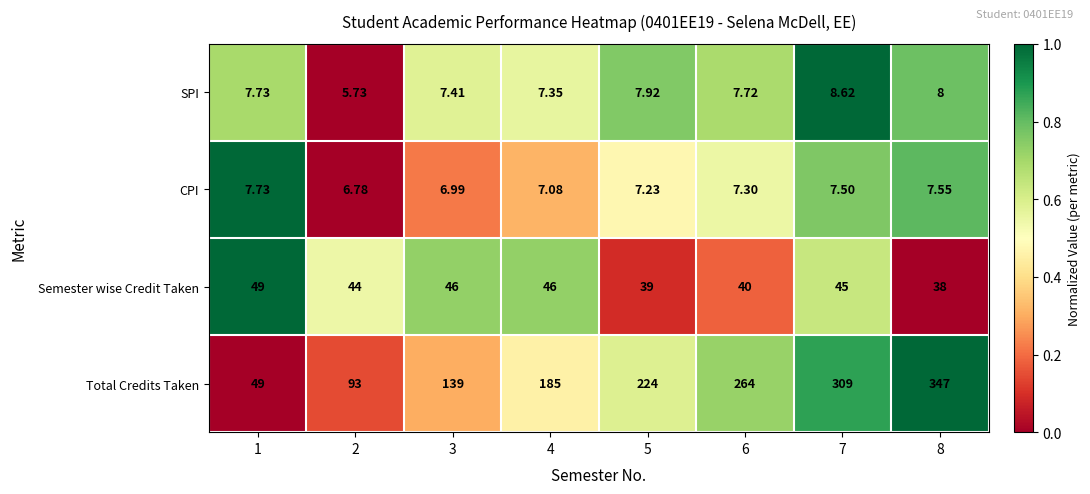

Rank the series at 6 from lowest to highest value.

CPI, SPI, Semester wise Credit Taken, Total Credits Taken